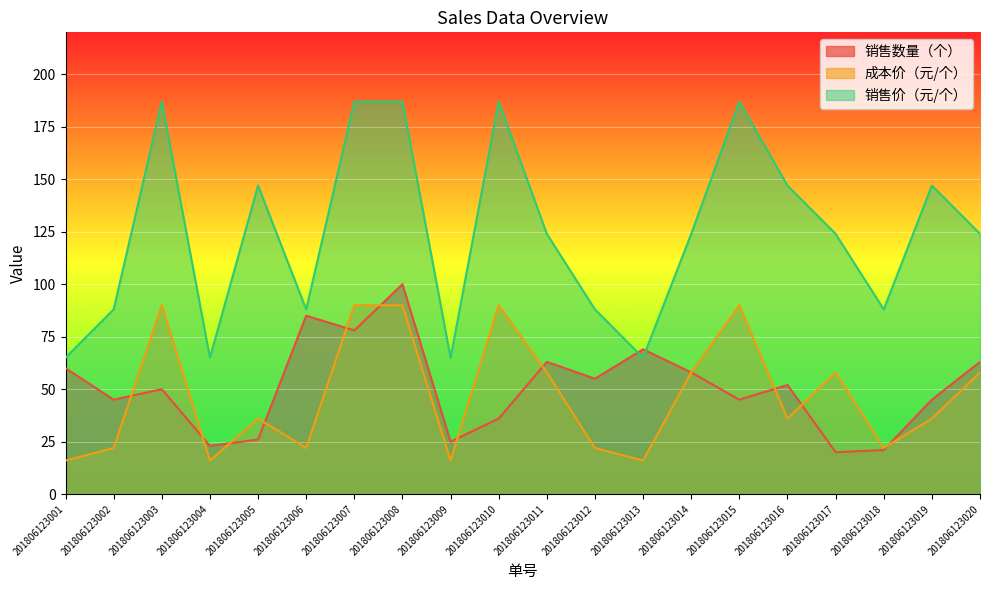

What is the maximum value shown in the chart?

187